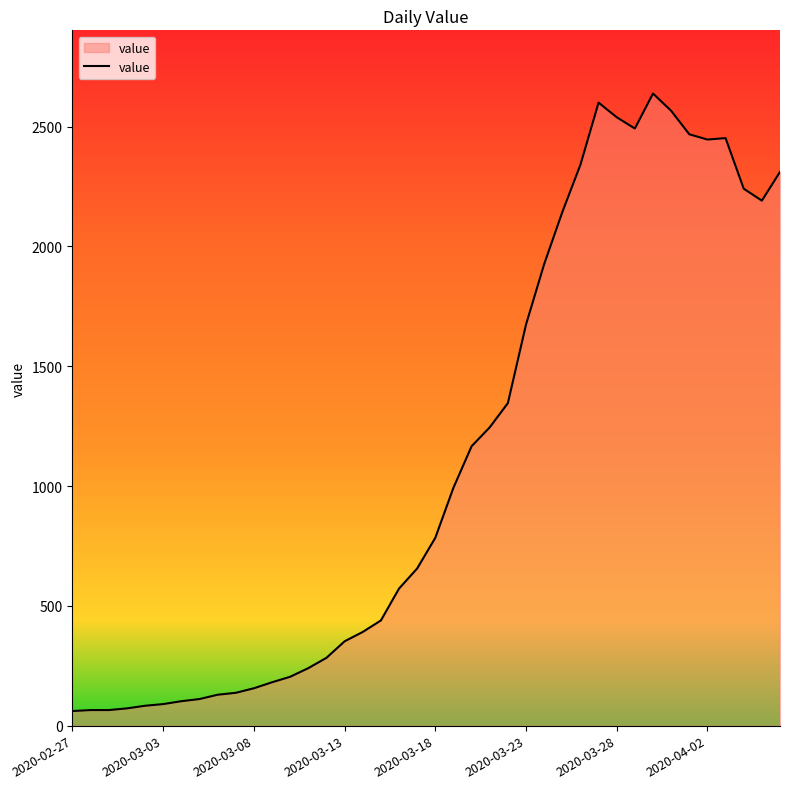

What is the average value?

1124